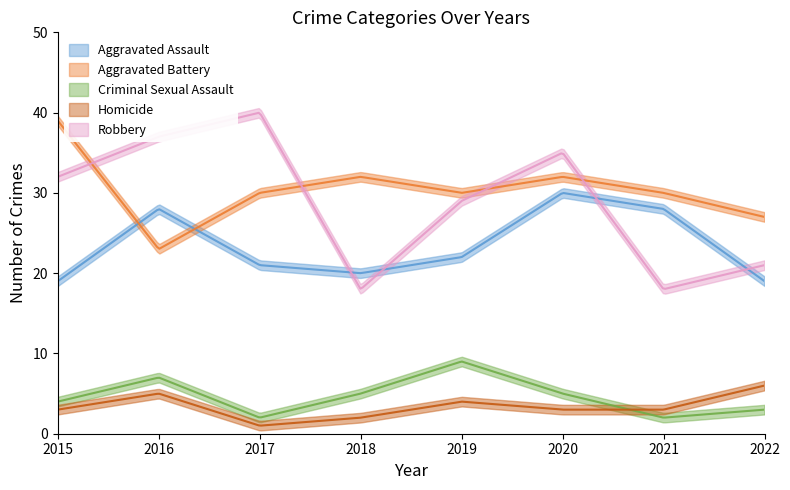

True or false: Criminal Sexual Assault and Aggravated Battery intersect in this chart.

False